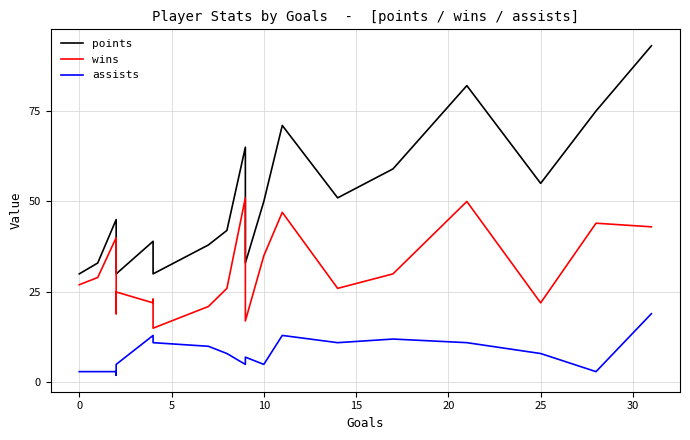

What is the difference between the maximum and second lowest values in the points series?

63